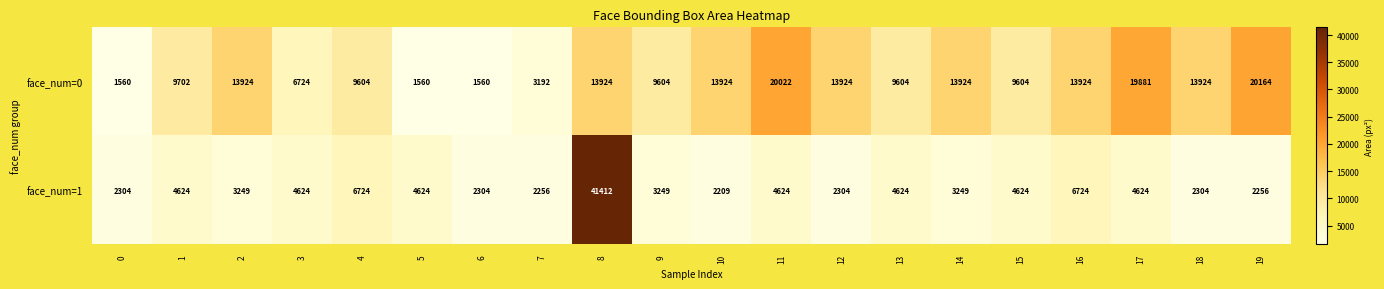

What is the spread (max minus min) of values at 17?

15257